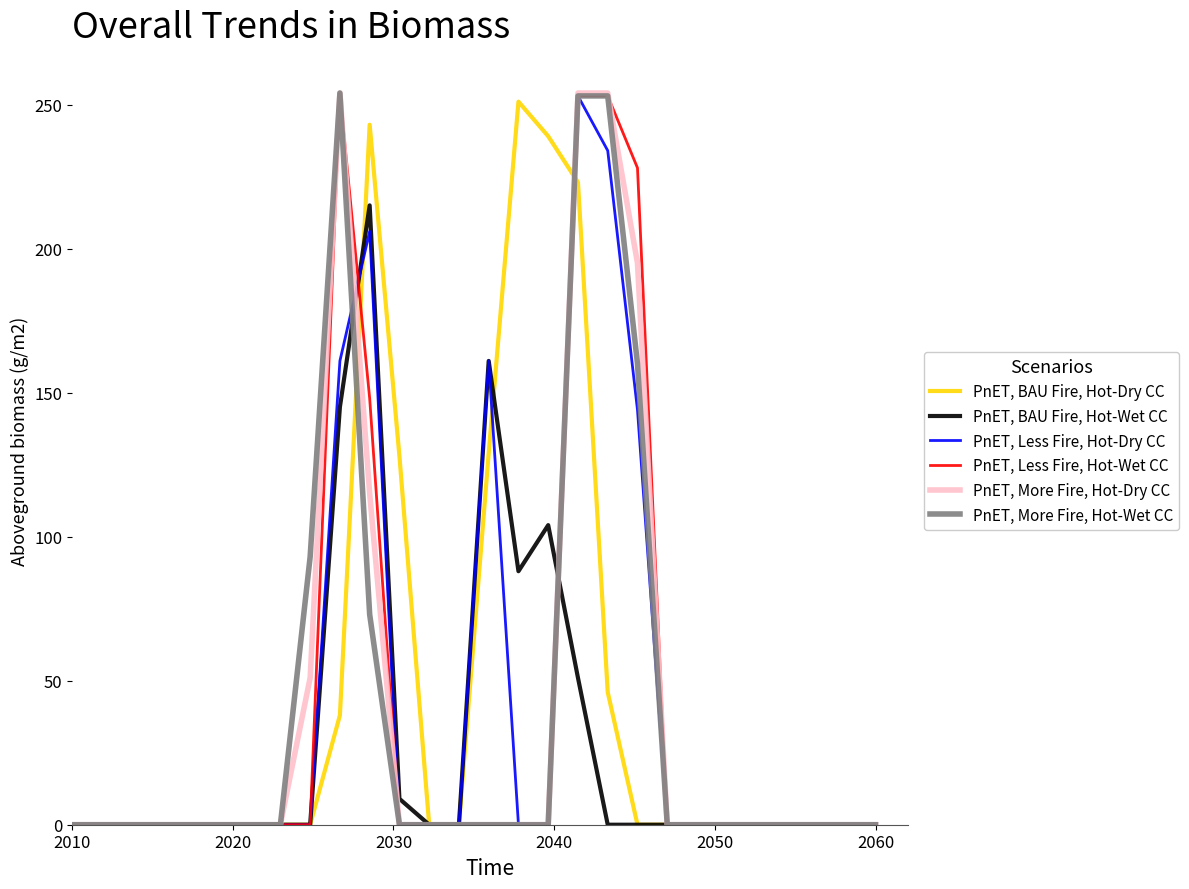

What is the highest value of the PnET, More Fire, Hot-Dry CC series?

254